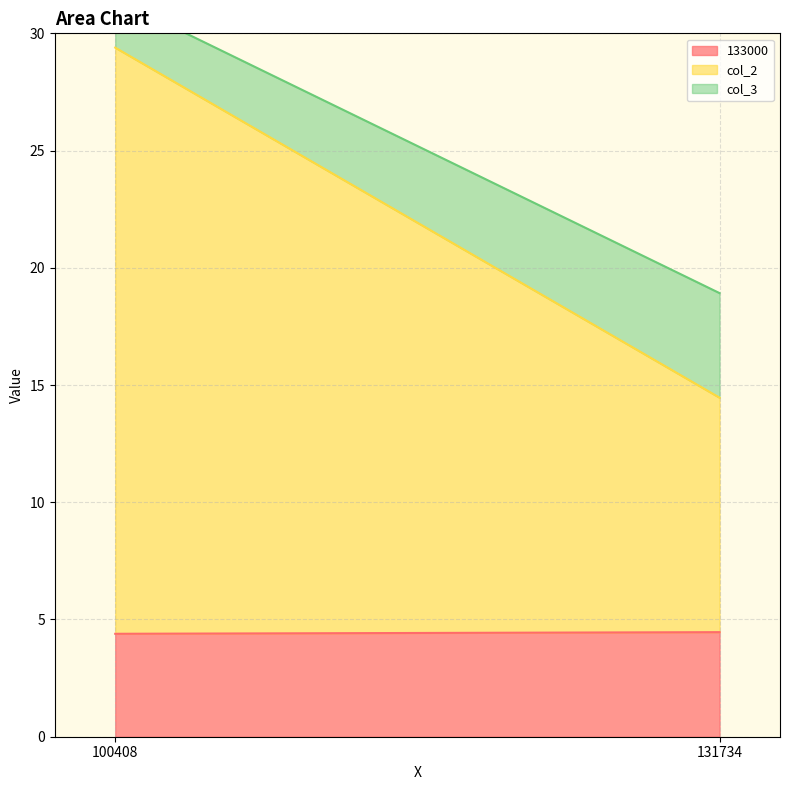

Reading right to left, what are all the values shown in this chart?

133000: 4.5	4.4
col_2: 10.0	25.0
col_3: 4.5	2.1